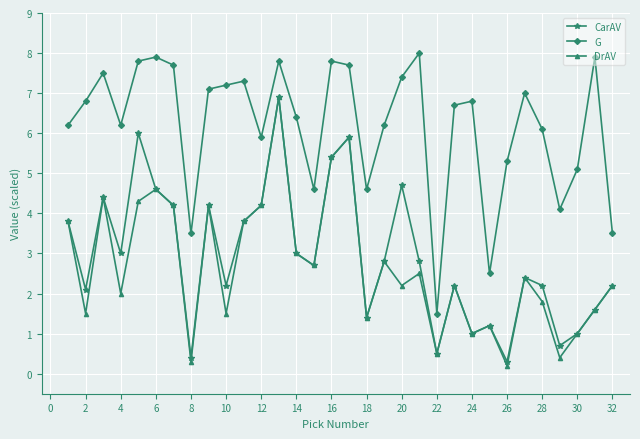

What is the difference between the second highest and second lowest values in the G series?

5.4